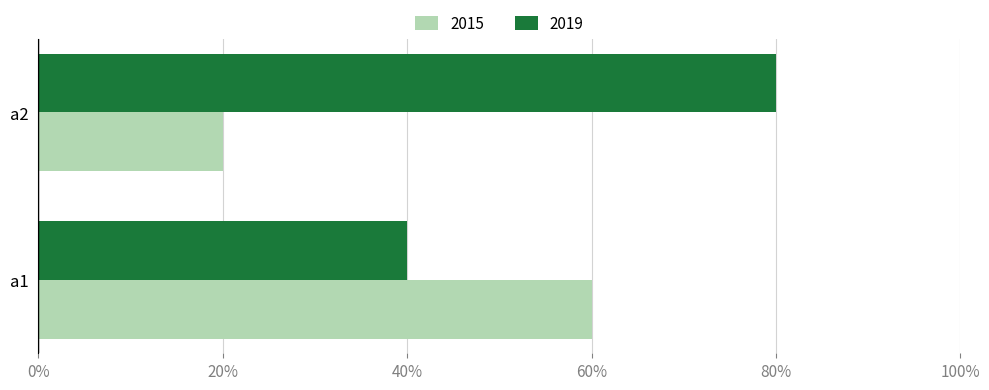

Is it true that 2019 equals 1.3 at a2?

False